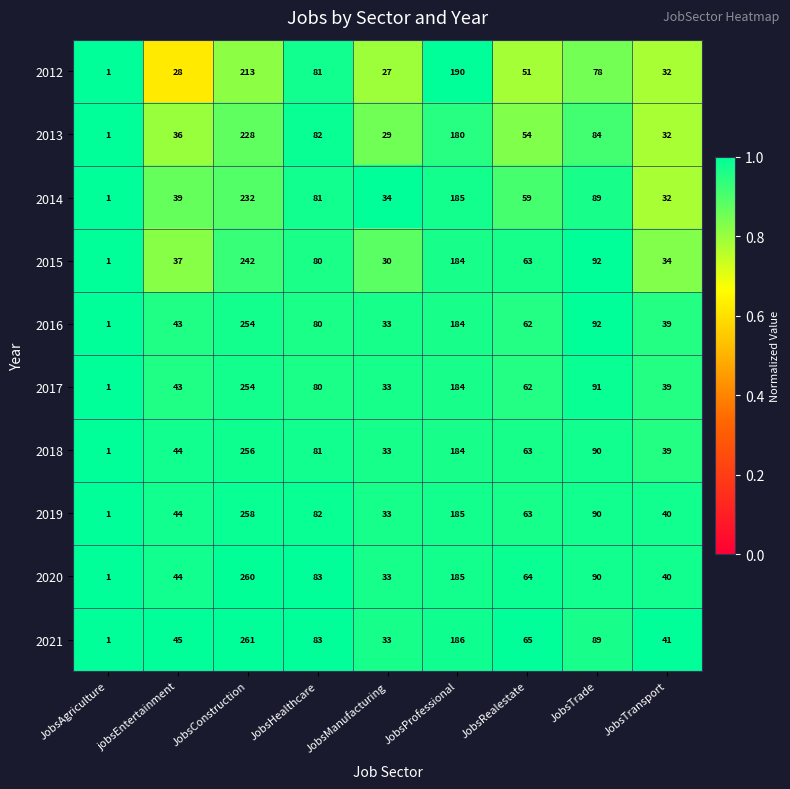

The 2017 series shows 97 at JobsProfessional. True or false?

False